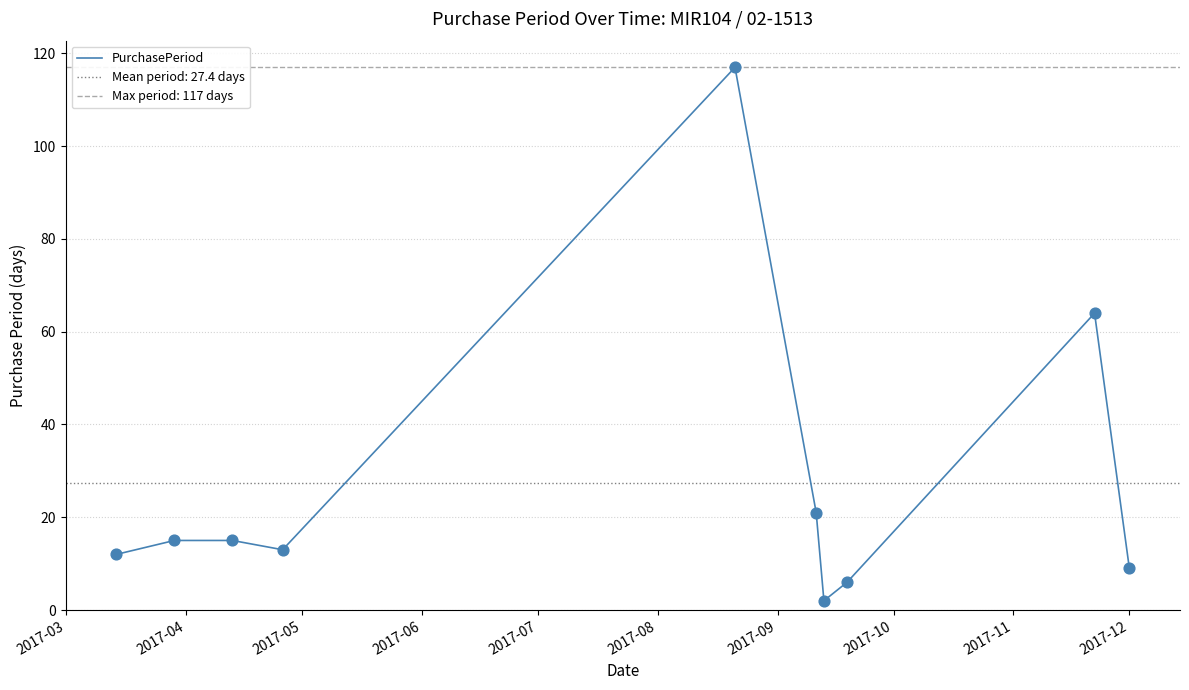

What is the highest value of the PurchasePeriod series?

117